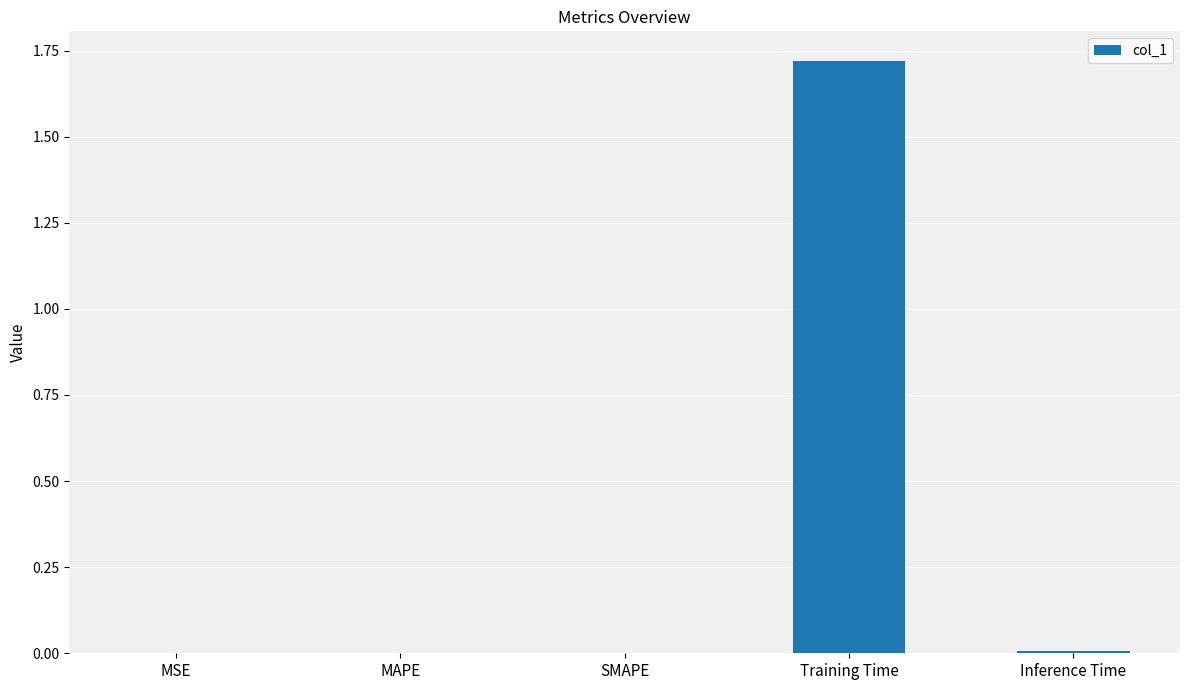

Are the bars grouped side by side (vs. stacked)?

No